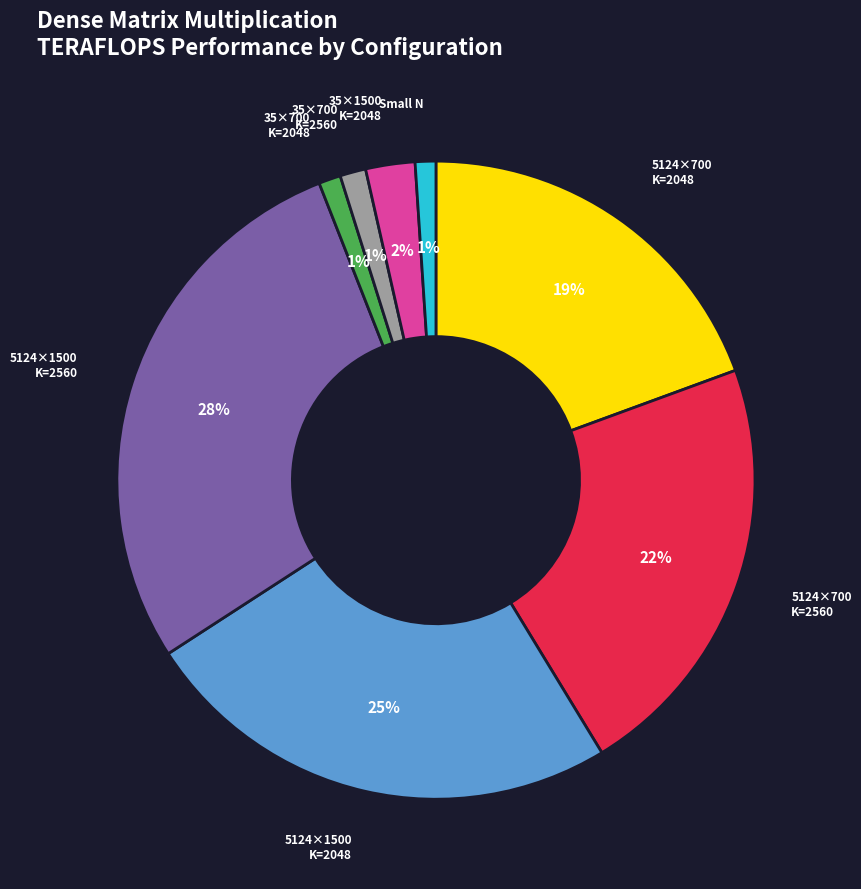

Is there a majority slice in this chart?

No